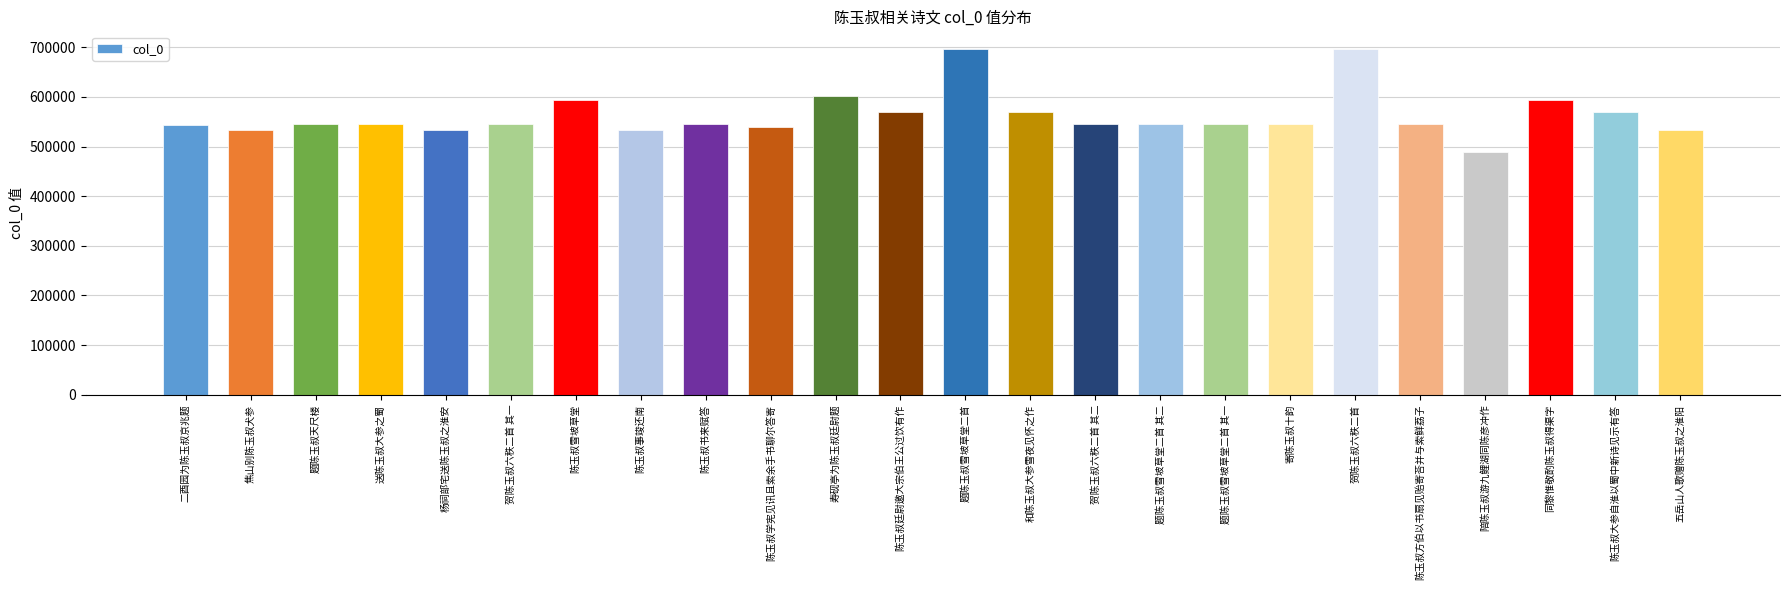

What is the label of the 18th bar from the right?

陈玉叔雪坡草堂